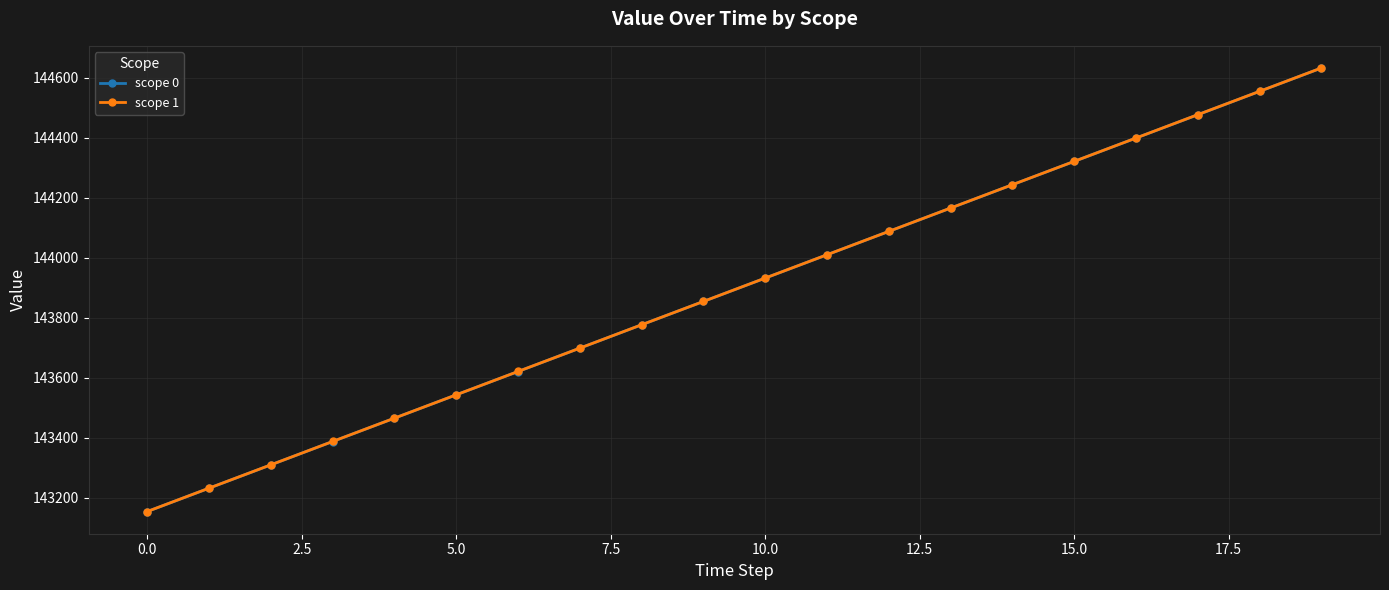

What is the average value of the scope 1 series?

143893.2